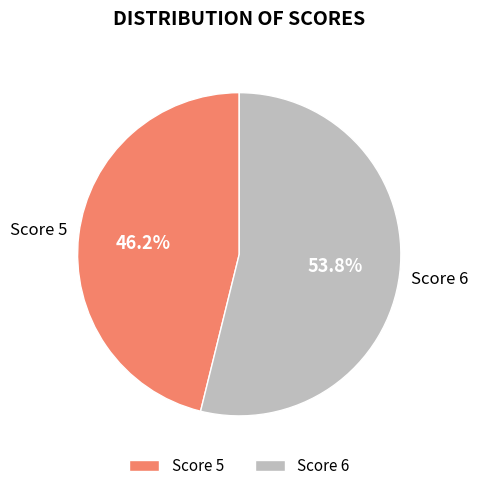

Between Score 6 and Score 5, which is larger?

Score 6